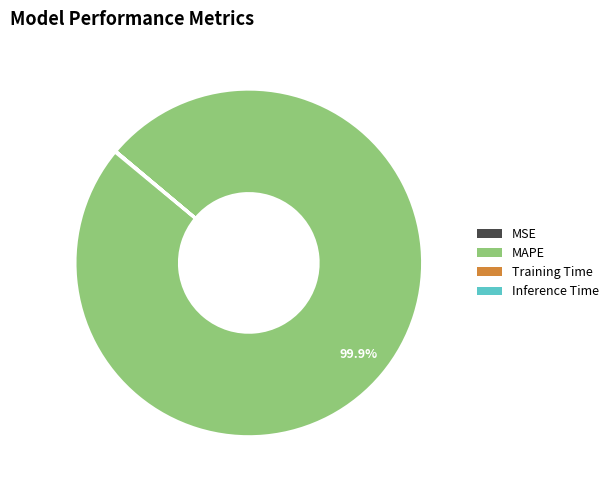

Which category has the biggest portion of the pie?

MAPE